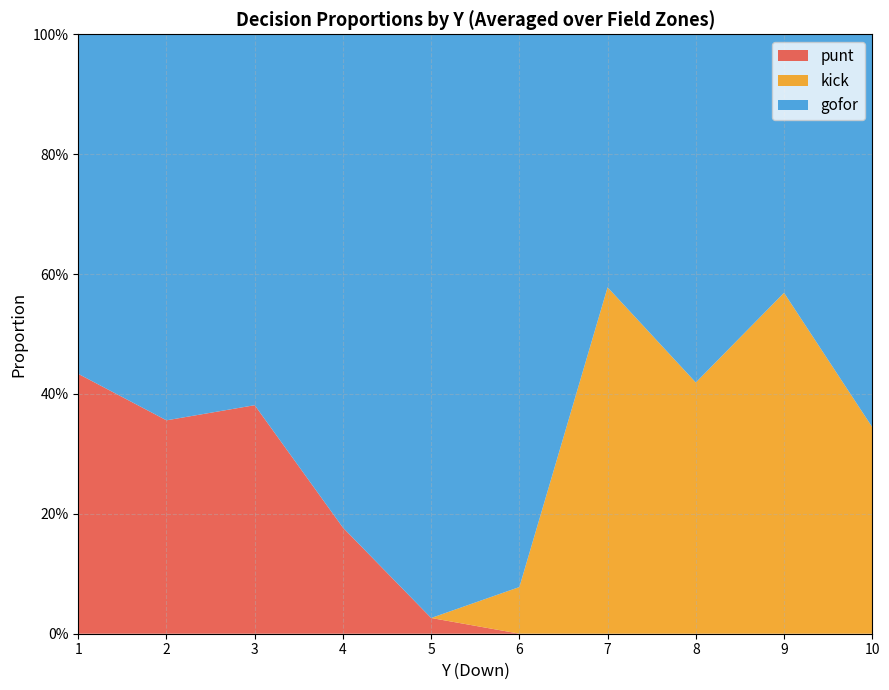

Does the chart have visible grid lines?

Yes